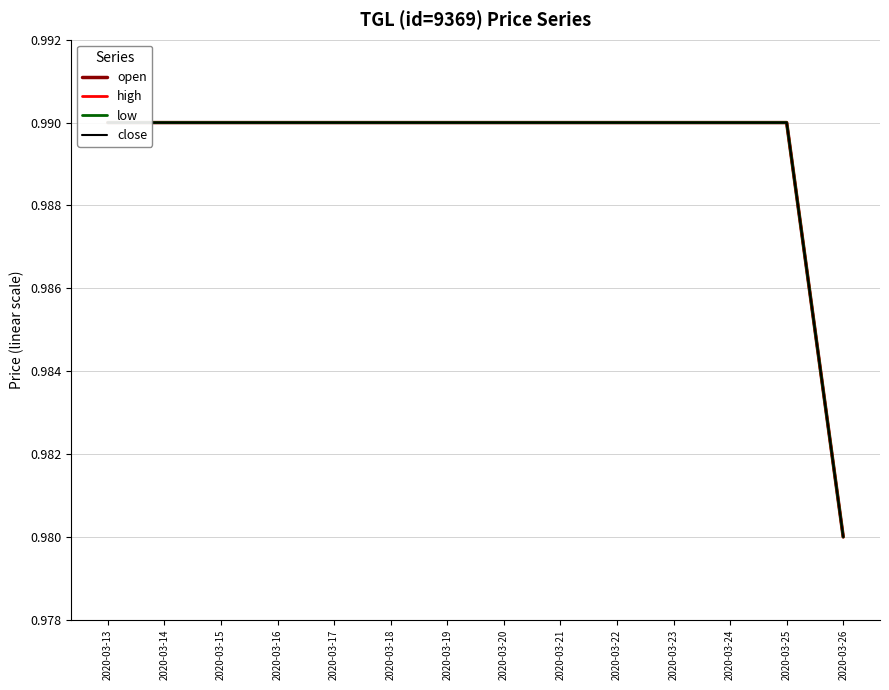

True or false: close and open intersect in this chart.

False